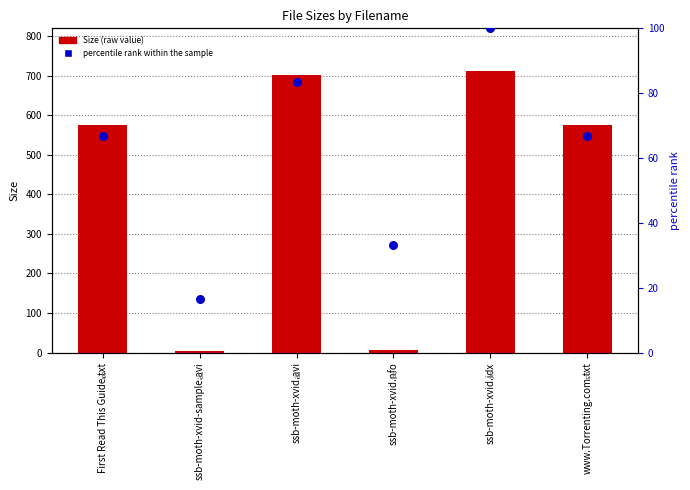

At how many categories does at least one series exceed 695?

2